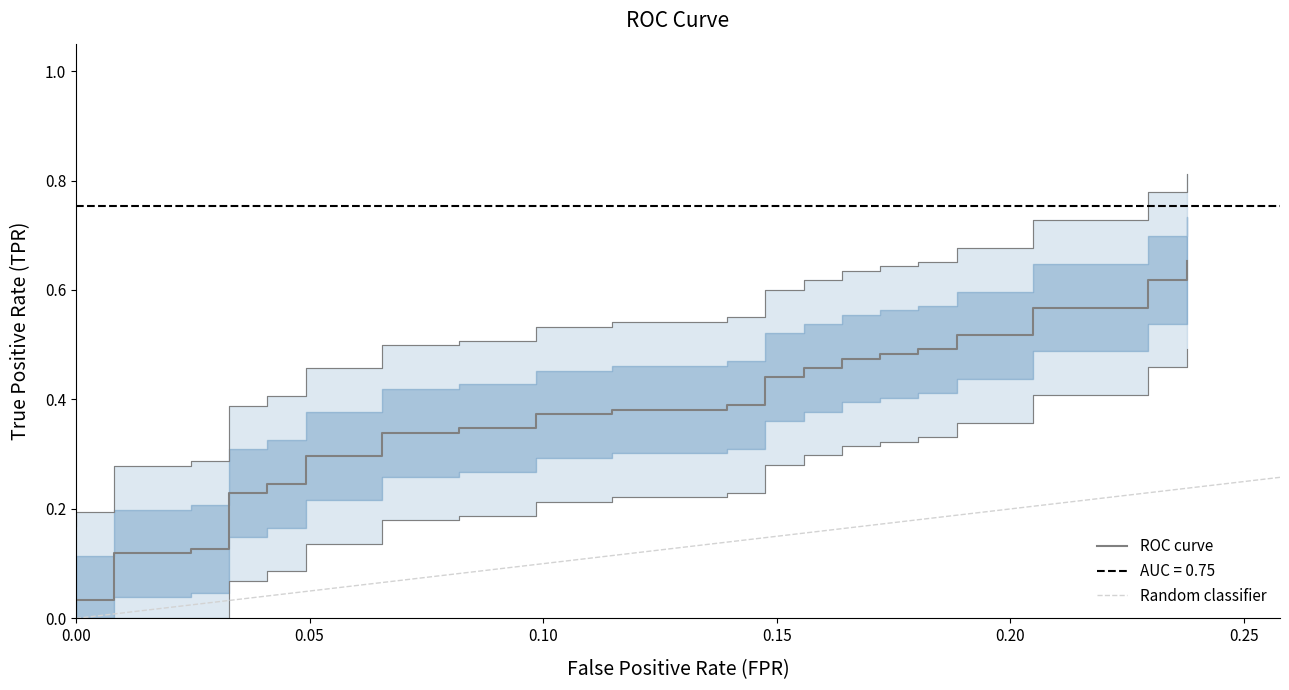

Does the chart have visible grid lines?

No